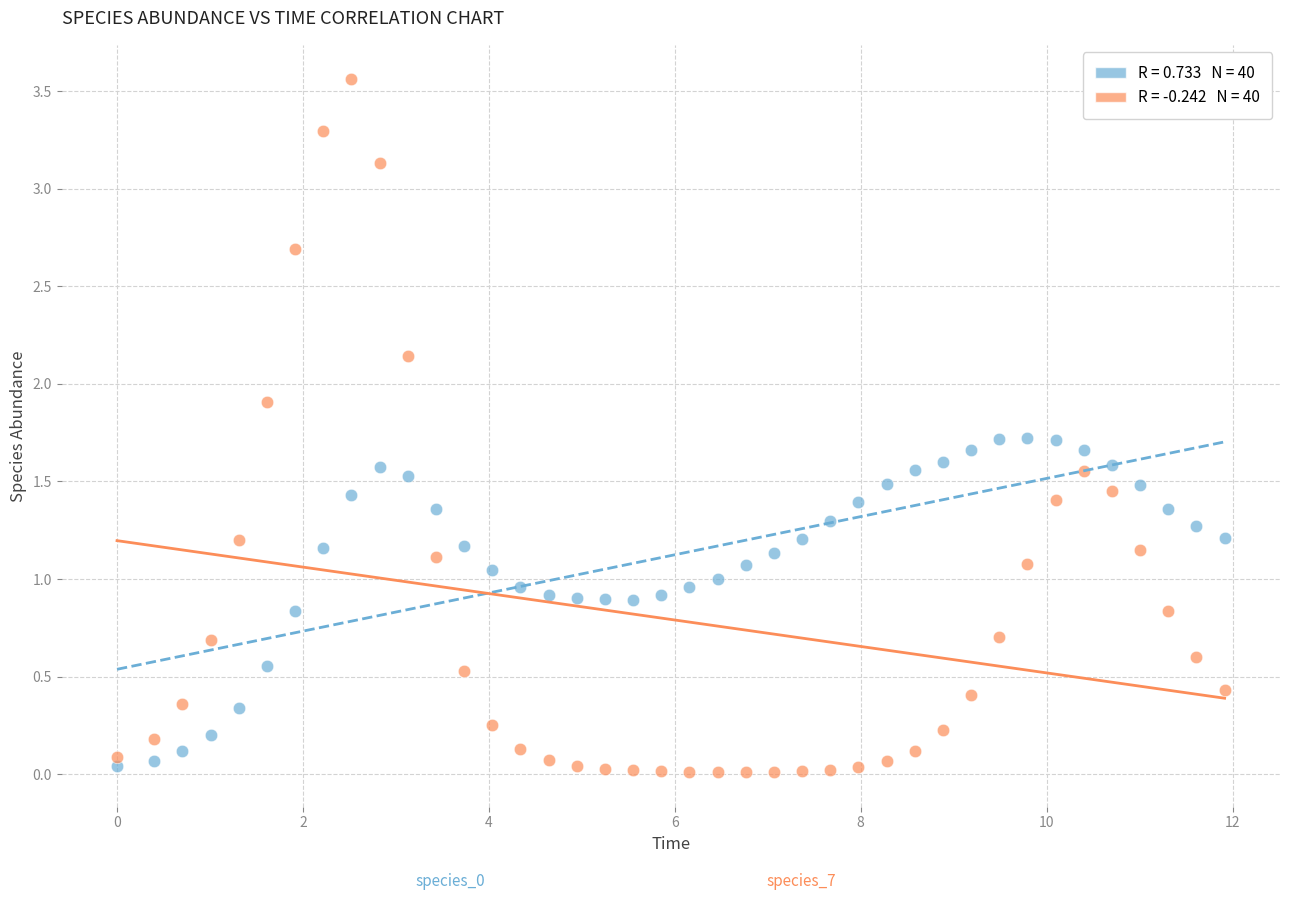

Across all data points, what is the range of Y values (max minus min)?

3.5